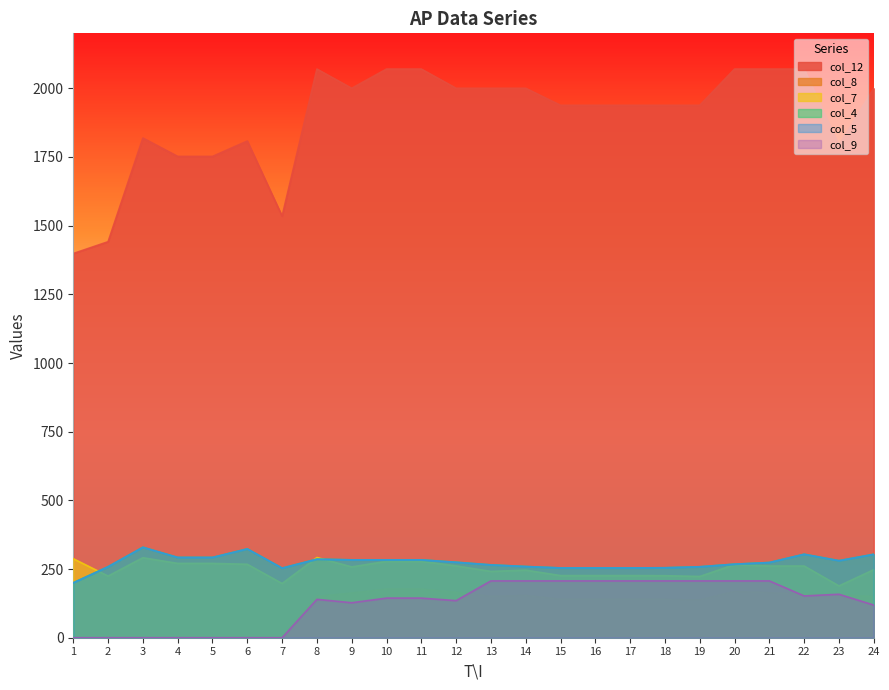

What is the value of the col_8 point at the 18th from the left?

139.9